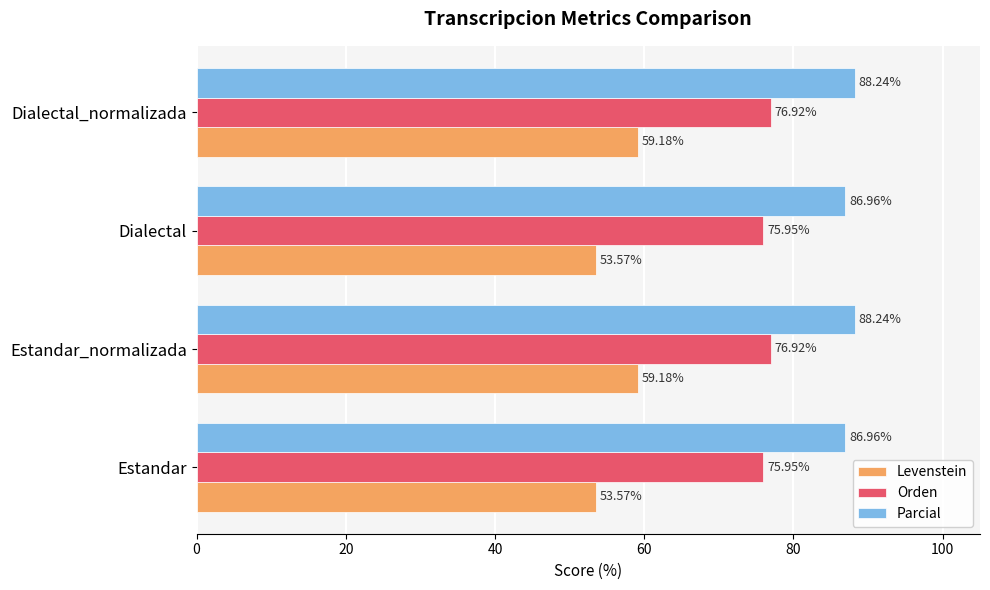

Between Estandar and Dialectal_normalizada, which series saw the biggest shift?

Levenstein